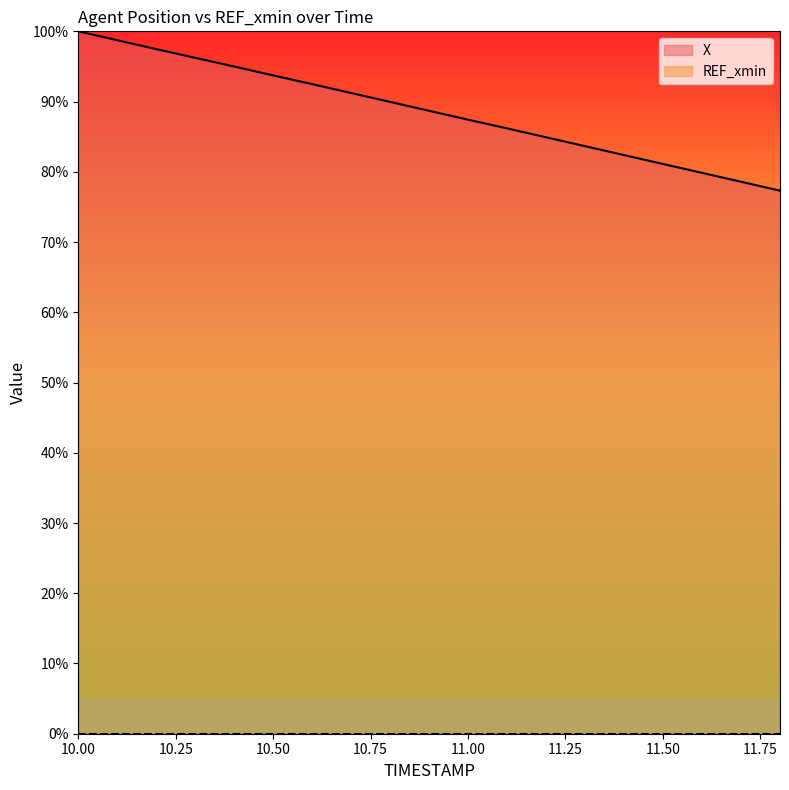

Reading left to right, extract all data points from this chart.

100.0	98.7	97.5	96.2	95.0	93.7	92.5	91.2	90.0	88.7	87.4	86.2	84.9	83.7	82.4	81.1	79.9	78.6	77.3